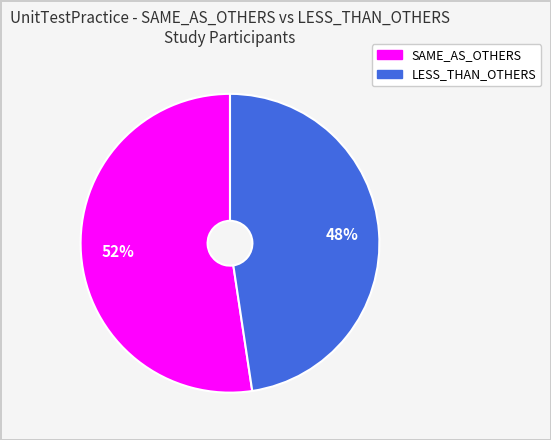

Between SAME_AS_OTHERS and LESS_THAN_OTHERS, which is larger?

SAME_AS_OTHERS